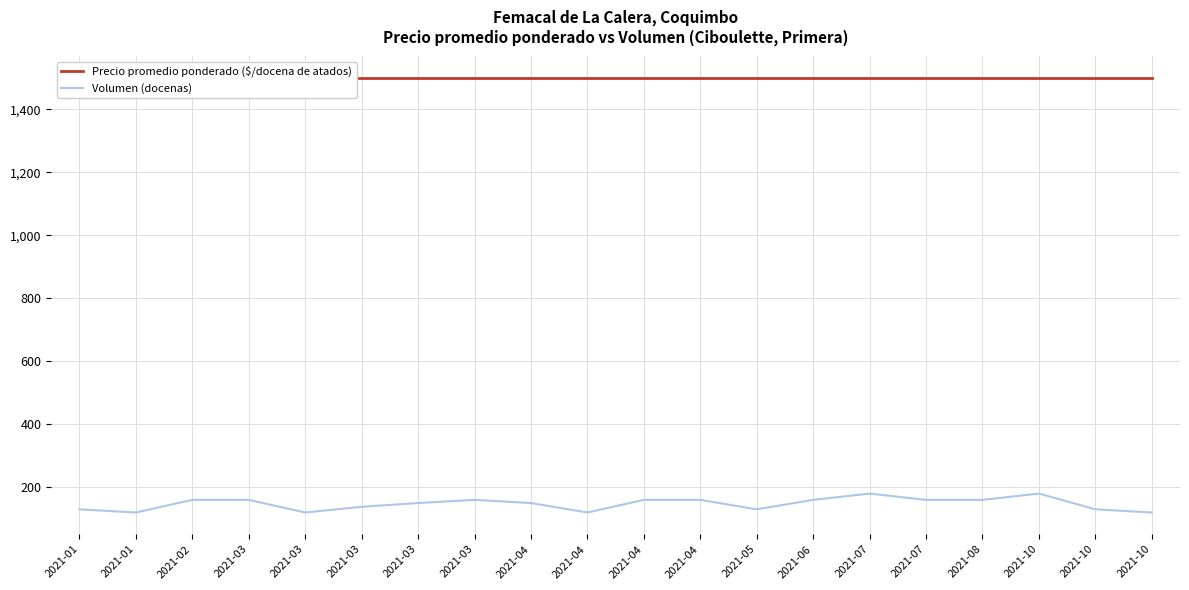

True or false: Precio promedio ponderado ($/docena de atados) has a value of 1500 at 2021-06.

True